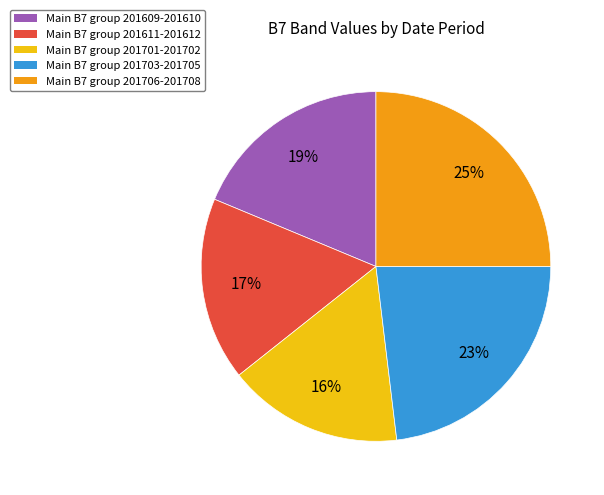

Does any single category account for the majority?

No